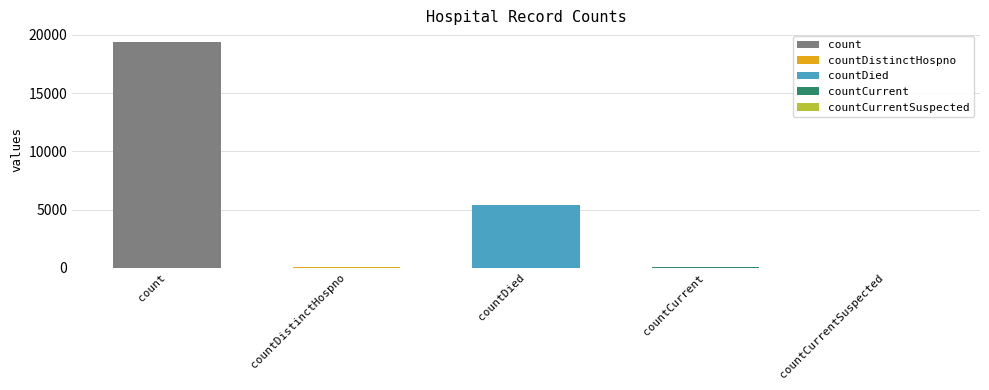

The value at countCurrentSuspected is 9113. True or false?

False